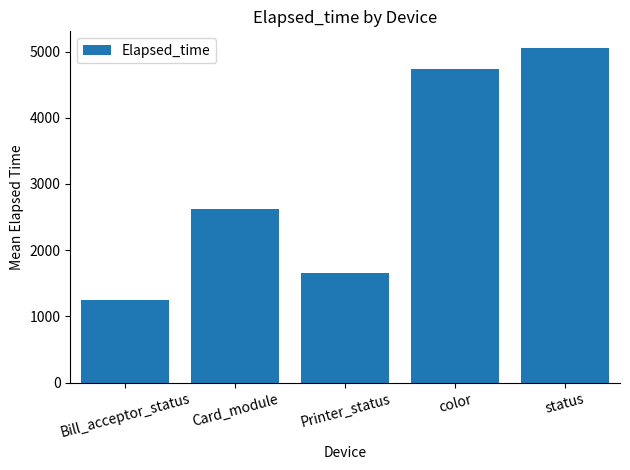

What is the ratio of the value at Card_module to the value at color?

0.6